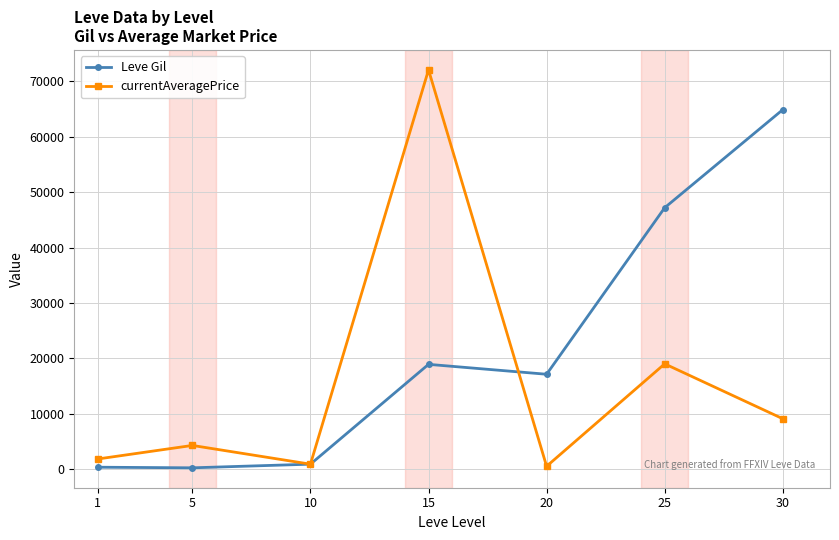

What is the sum of all Leve Gil values?

149570